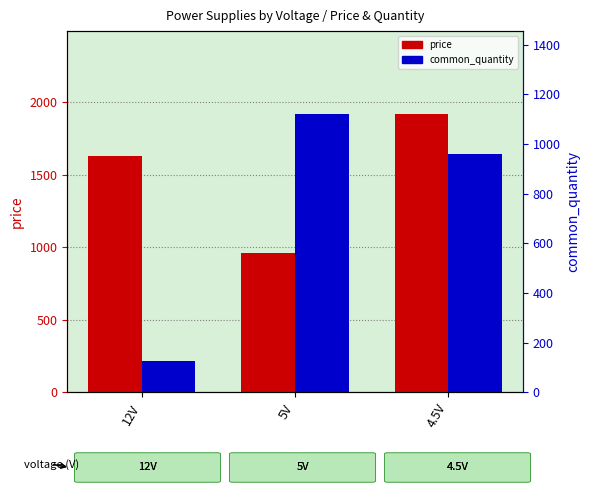

At which label is common_quantity closest to 623?

4.5V